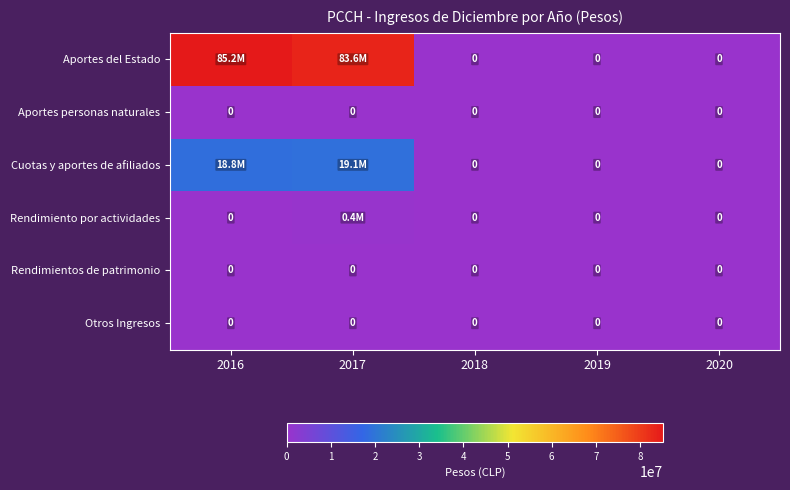

Is it true that Rendimientos de patrimonio equals 0 at 2017?

True